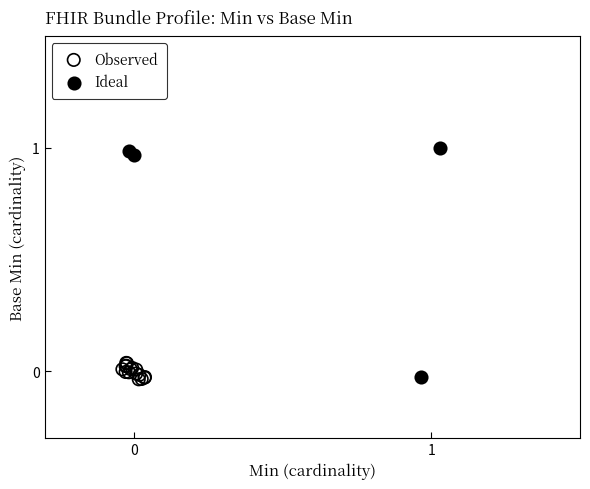

Which series contains the highest Y value?

Ideal